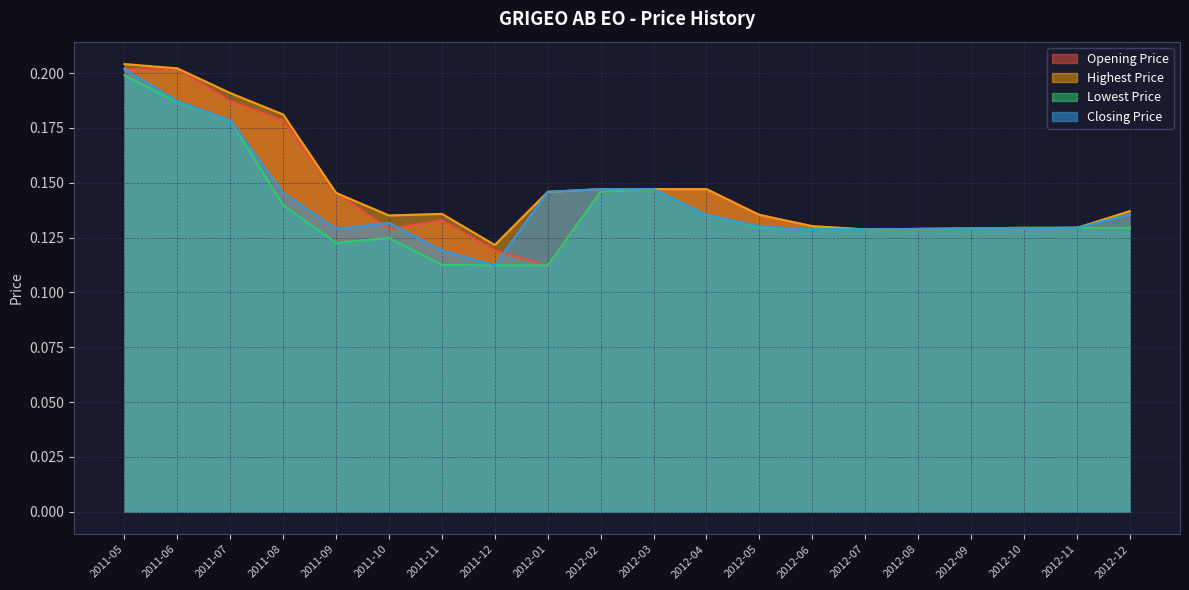

After their last crossing, which series has the higher values: Closing Price or Opening Price?

Closing Price